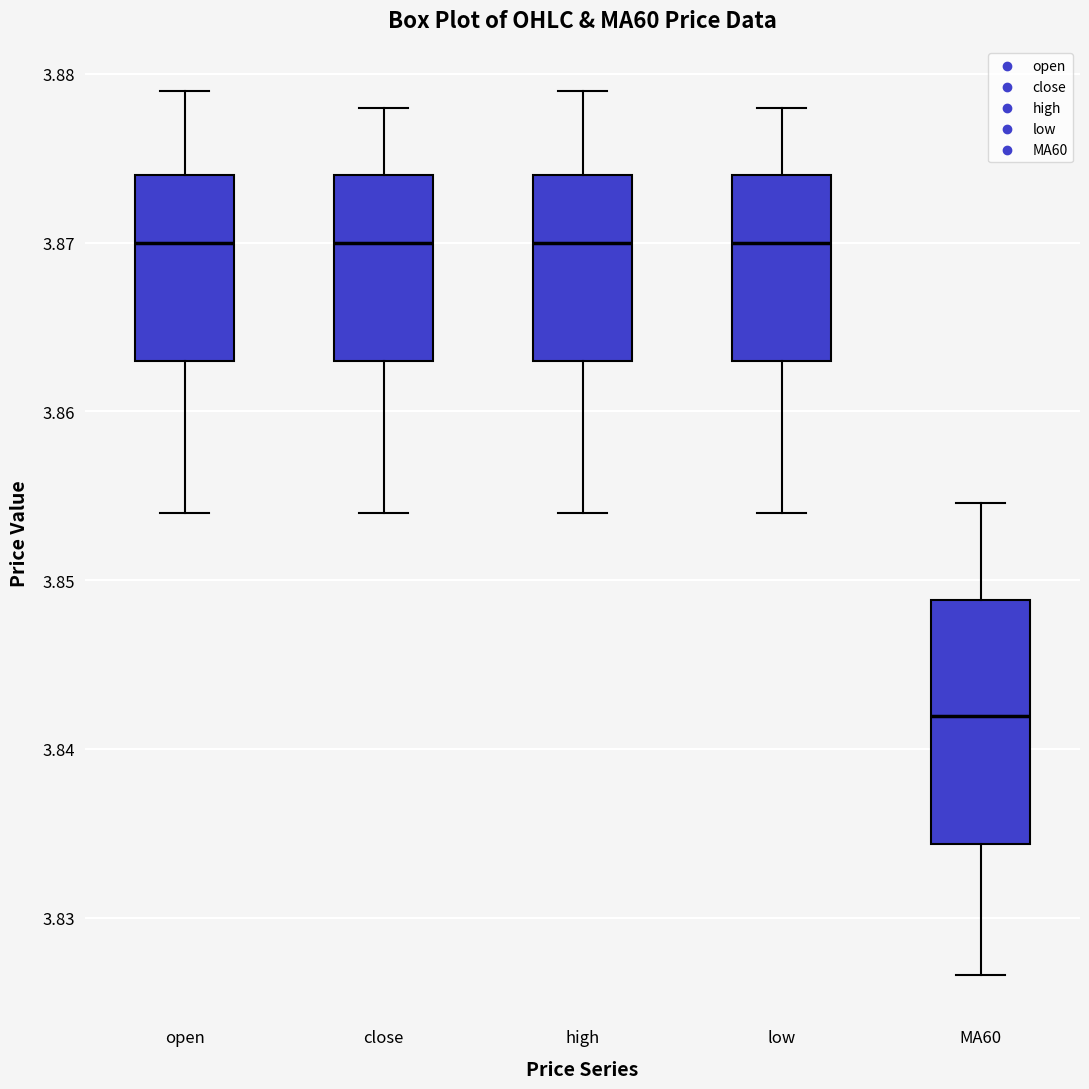

Comparing the boxes themselves (not the whiskers), which one is the tallest?

MA60